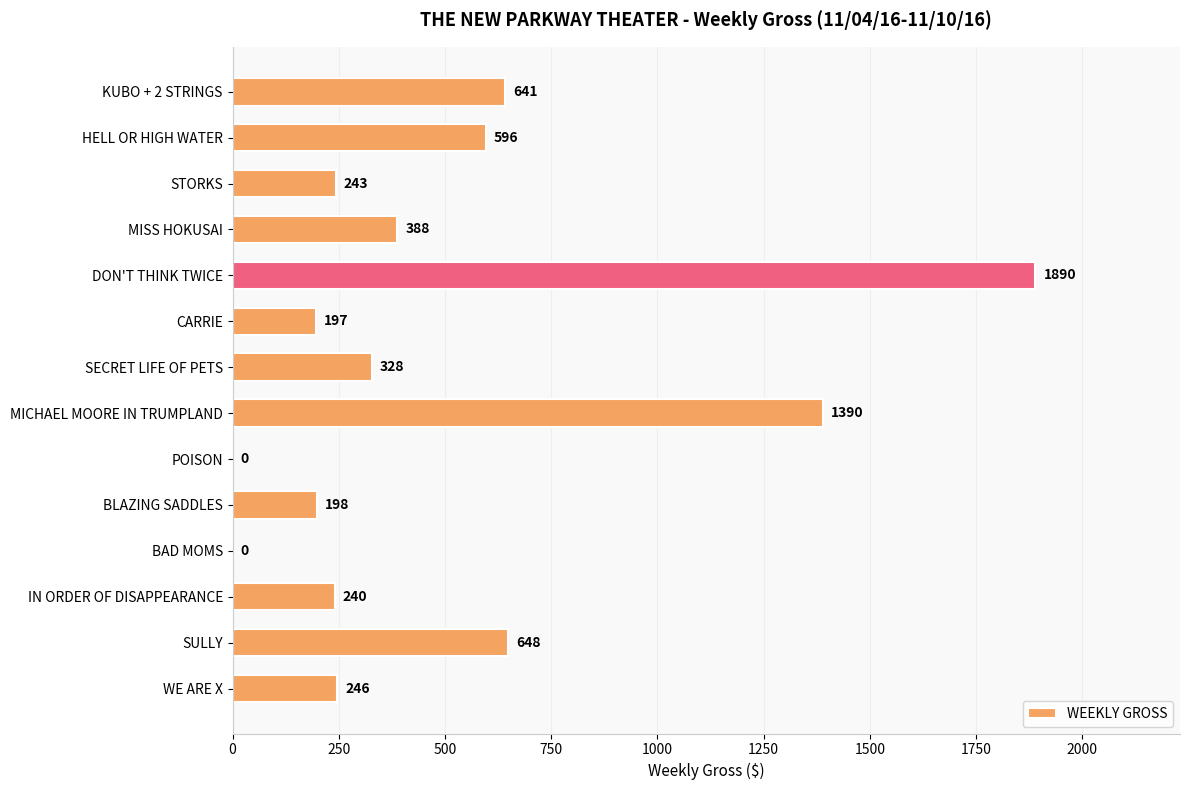

Reading top to bottom, list all the values displayed in this chart.

KUBO + 2 STRINGS=641	HELL OR HIGH WATER=596	STORKS=243	MISS HOKUSAI=388	DON'T THINK TWICE=1890	CARRIE=197	SECRET LIFE OF PETS=328	MICHAEL MOORE IN TRUMPLAND=1390	POISON=0	BLAZING SADDLES=198	BAD MOMS=0	IN ORDER OF DISAPPEARANCE=240	SULLY=648	WE ARE X=246